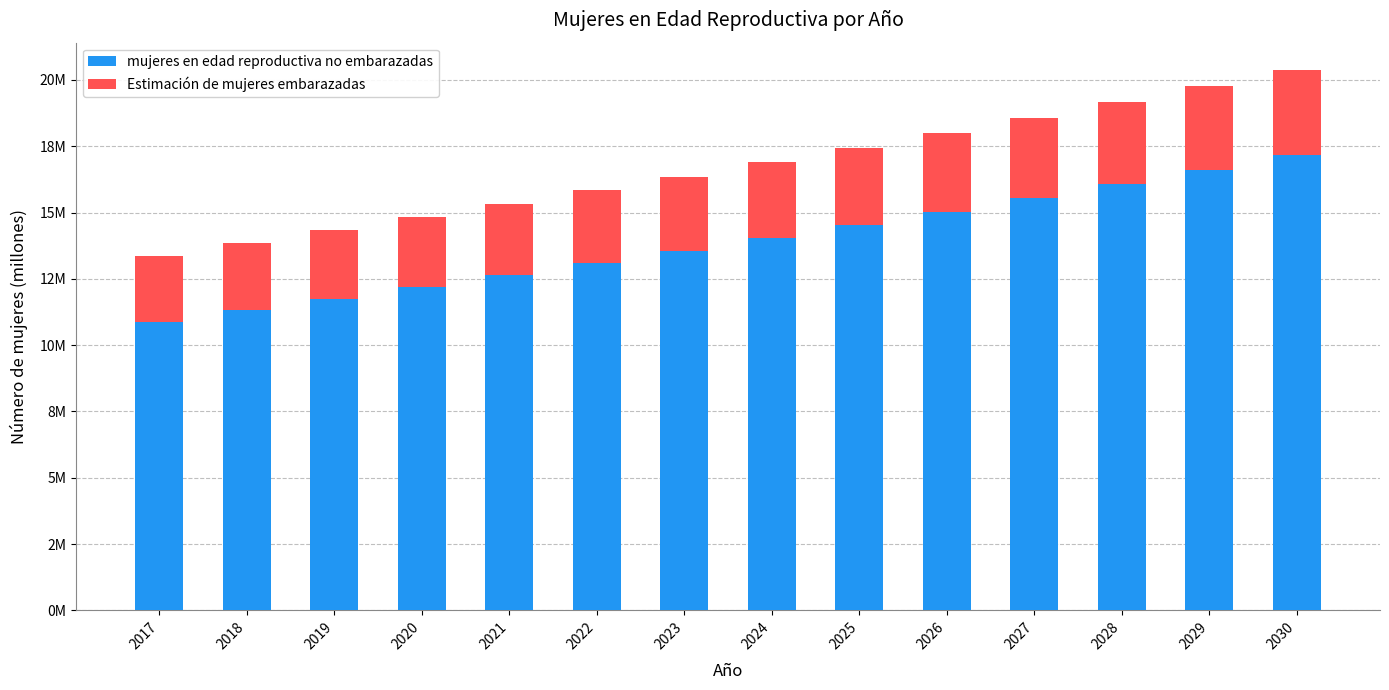

What are all the series names shown in the legend?

mujeres en edad reproductiva no embarazadas, Estimación de mujeres embarazadas